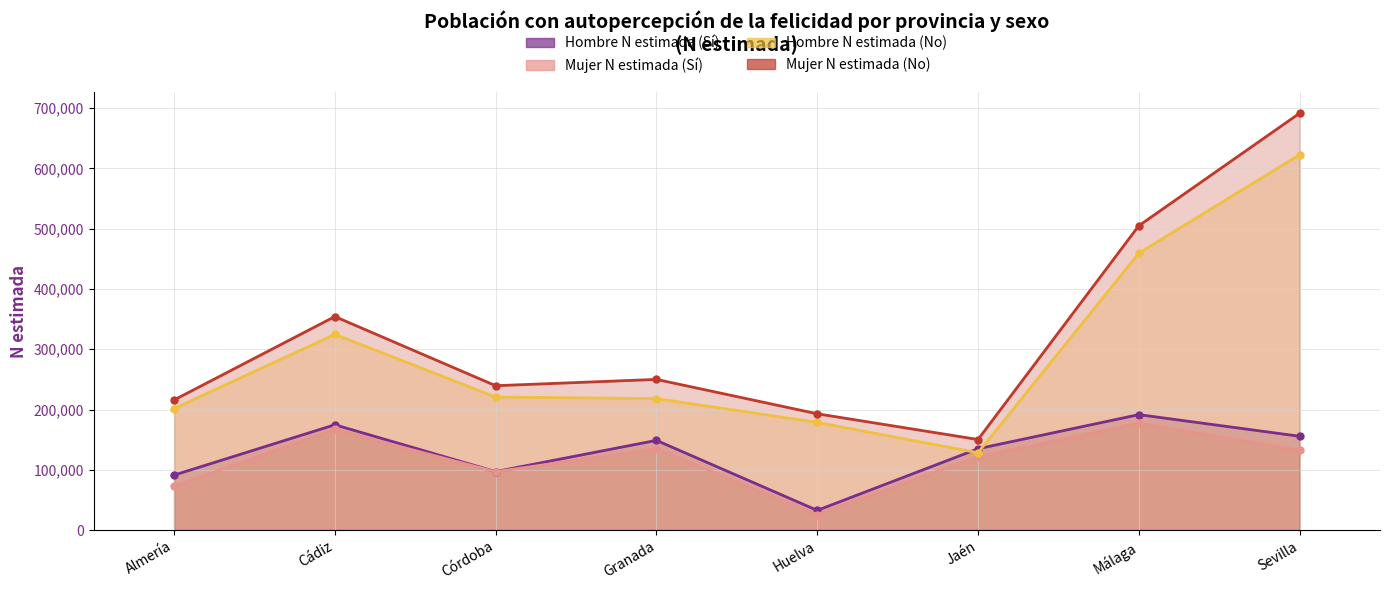

At which category does Hombre N estimada (No) reach its first local valley?

Jaén